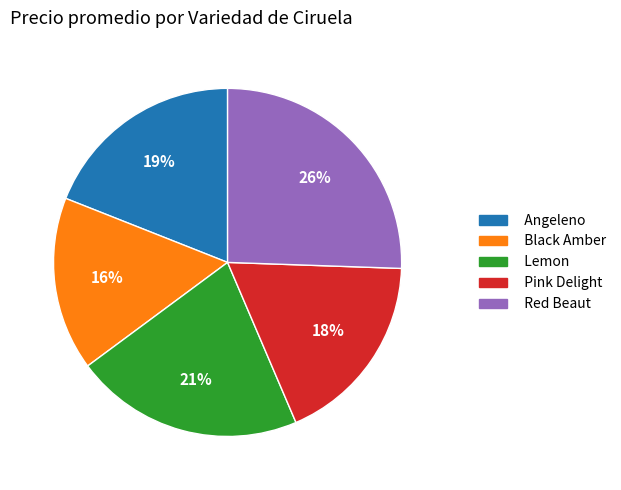

To the nearest percent, what portion does Black Amber represent?

16%